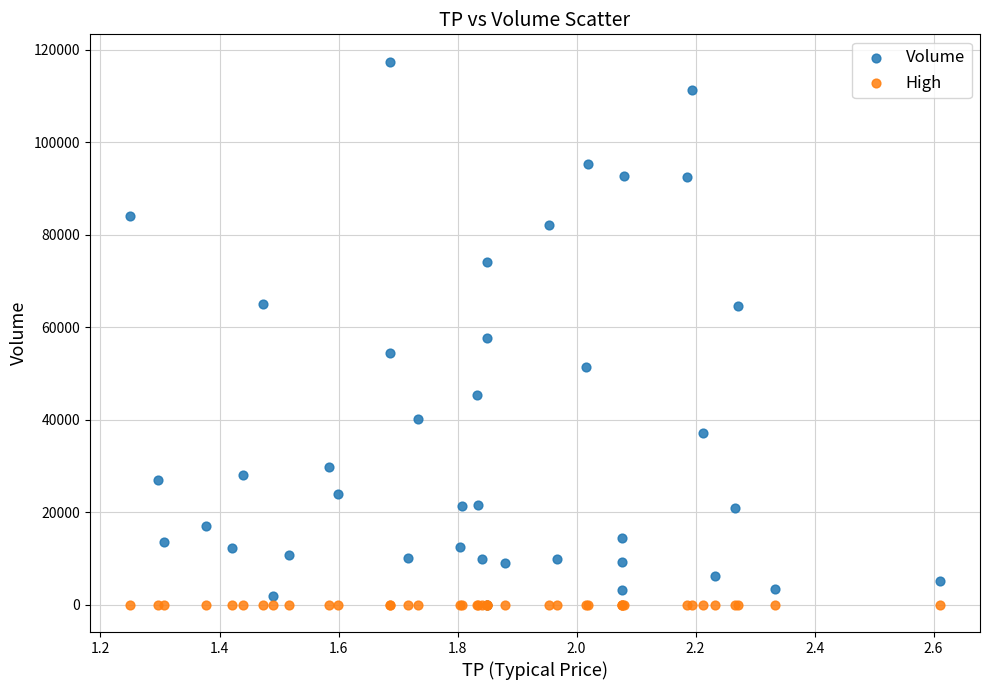

What are all the series names shown in the legend?

Volume, High